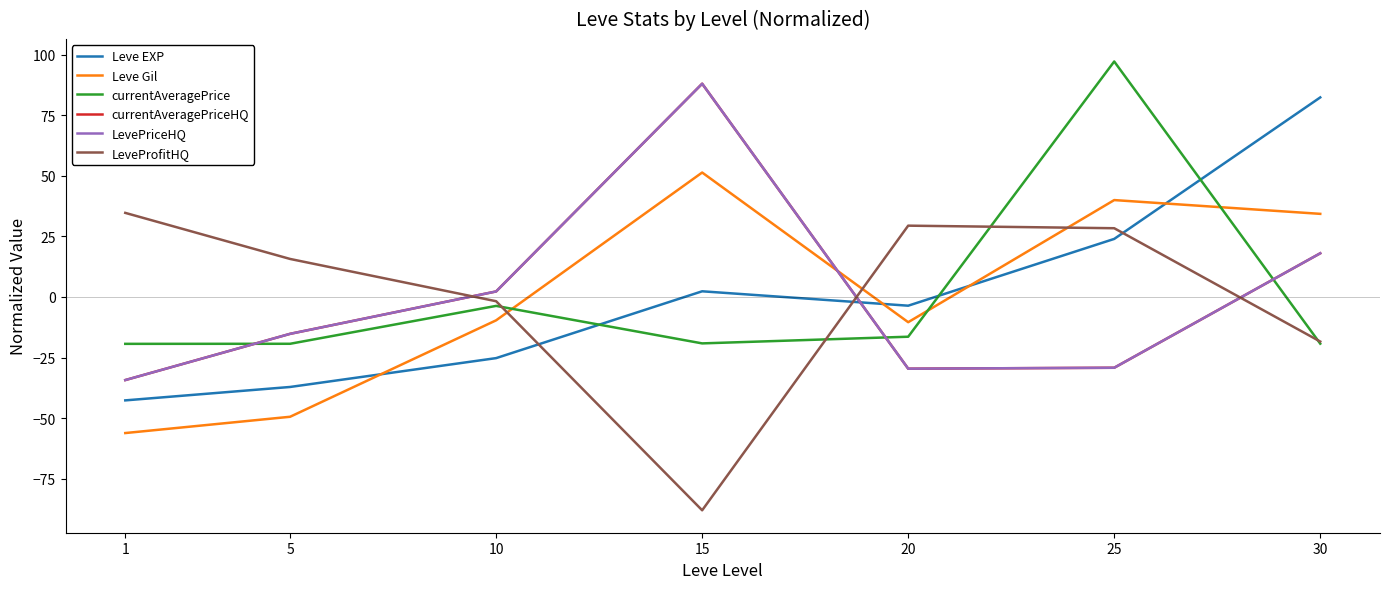

What is the value of the LevePriceHQ point at the 5th from the left?

-29.6